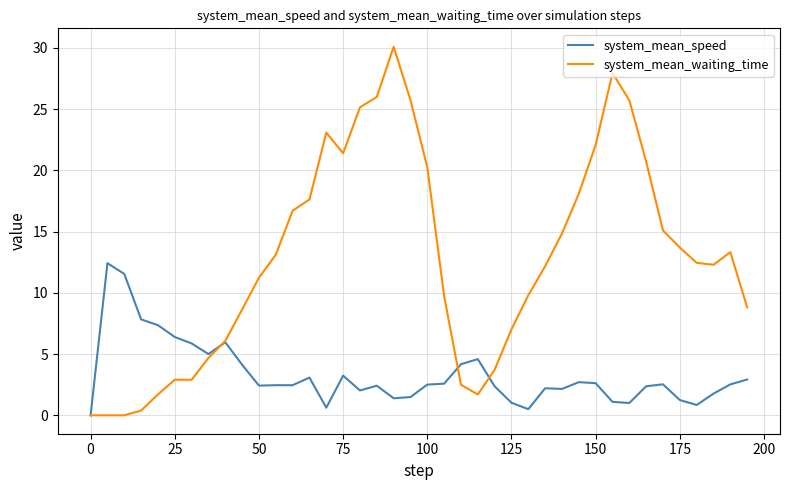

What is the maximum value shown in the chart?

30.1